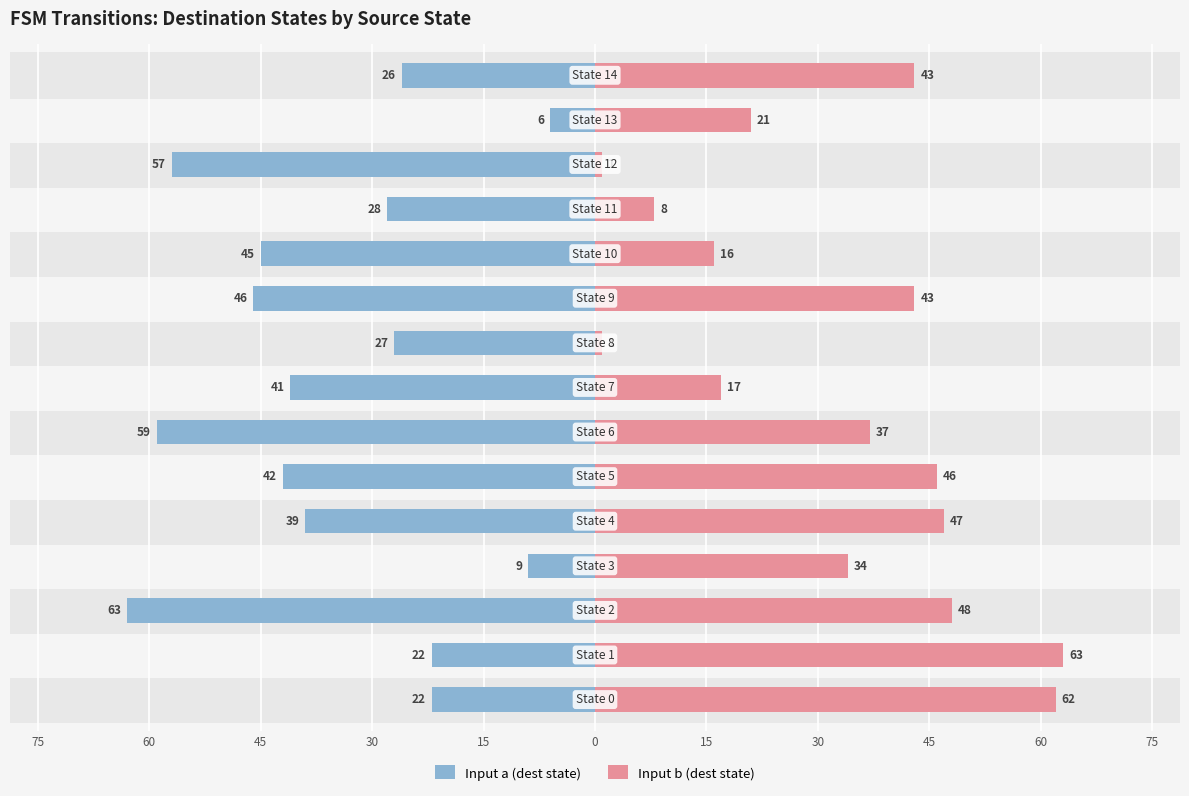

Between 30 and 15, which series saw the biggest shift?

Input a (dest state)